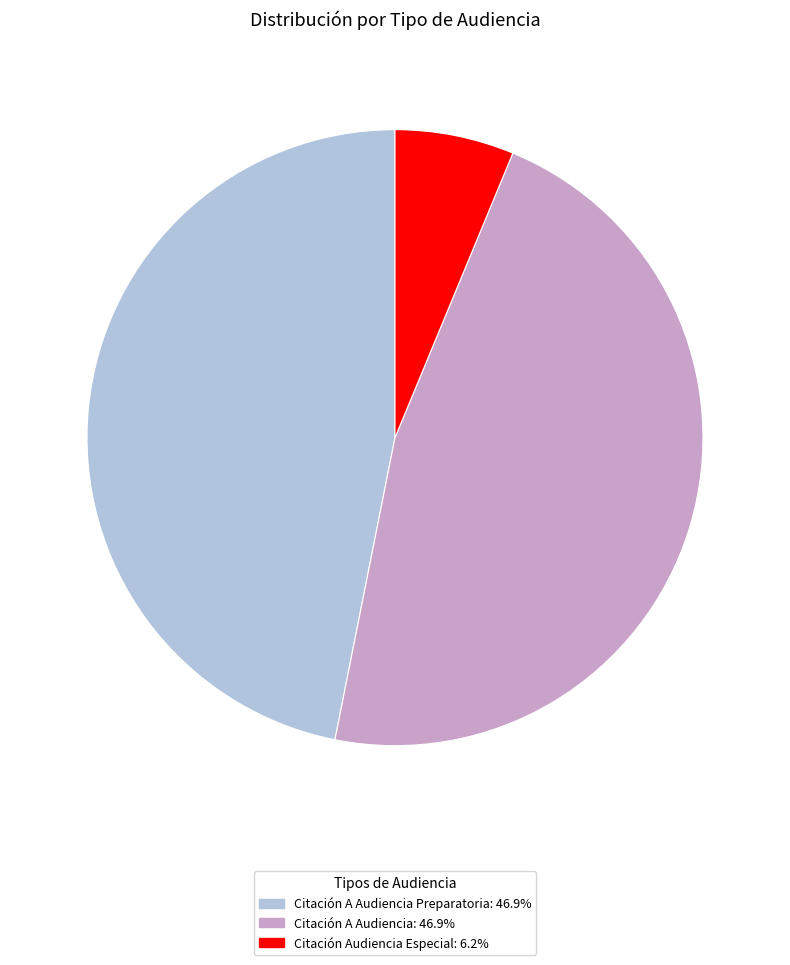

Is there a majority slice in this chart?

No